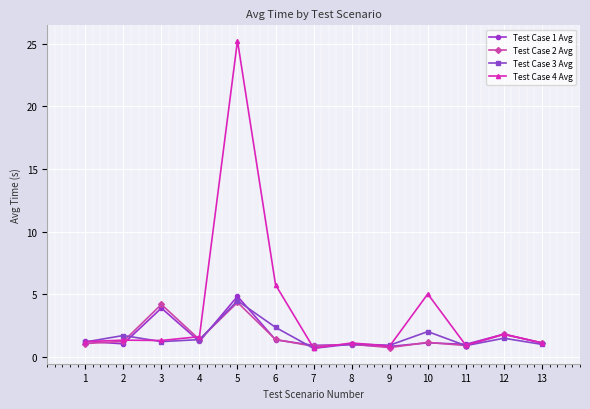

What is the smallest value displayed?

0.7